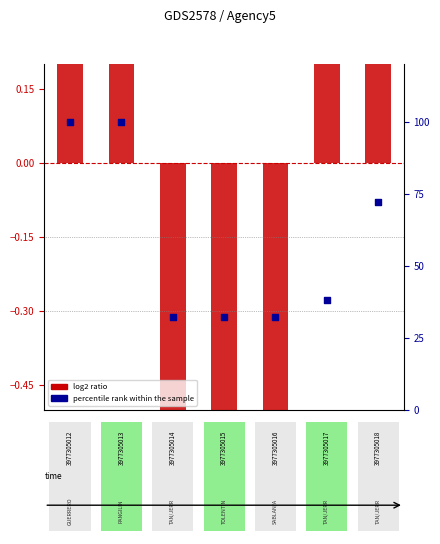

At how many categories does at least one series exceed 37?

4